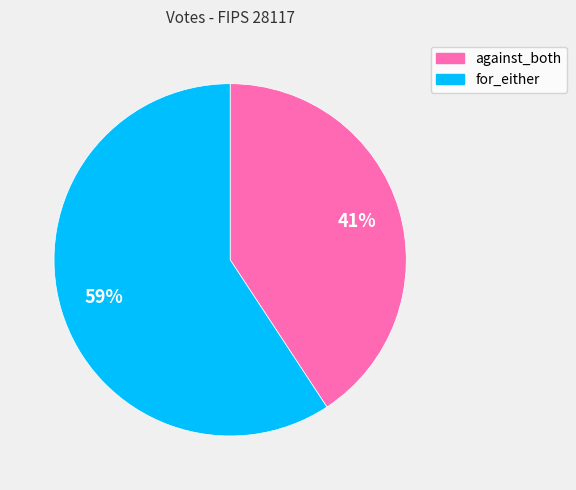

What percentage is the for_either slice, to the nearest percent?

59%